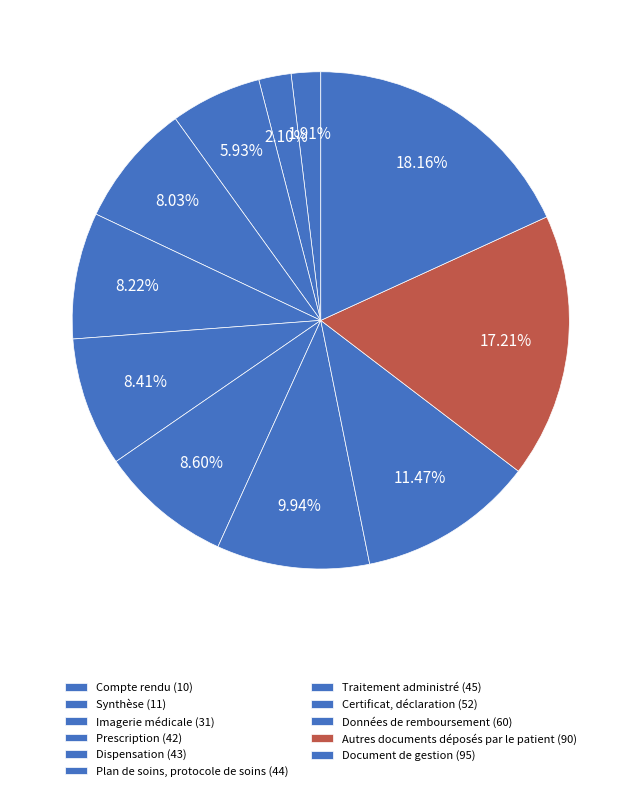

Count the number of slices in the pie.

11